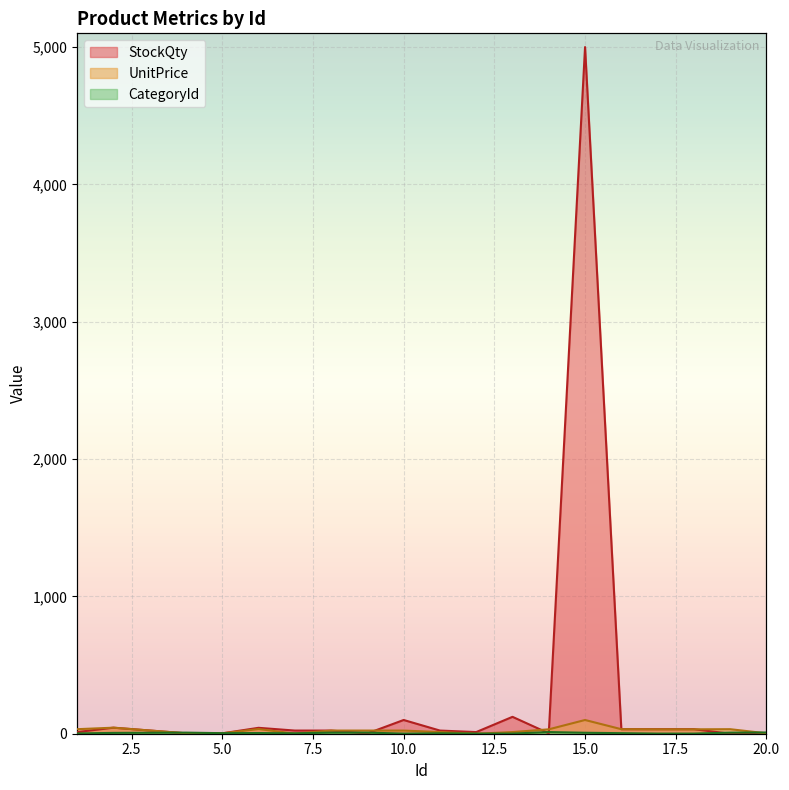

The UnitPrice series shows 57 at 16. True or false?

False